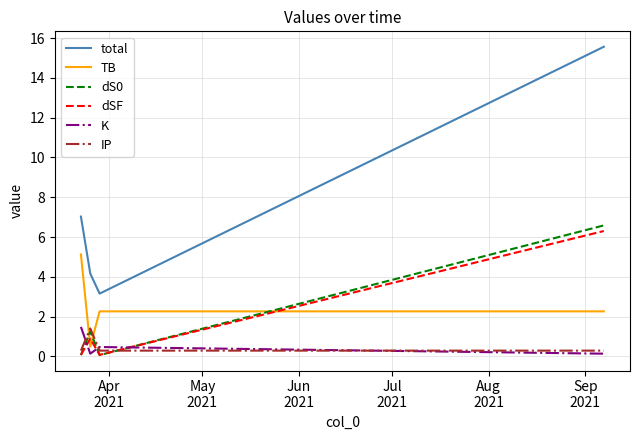

What is the maximum value for IP?

1.4